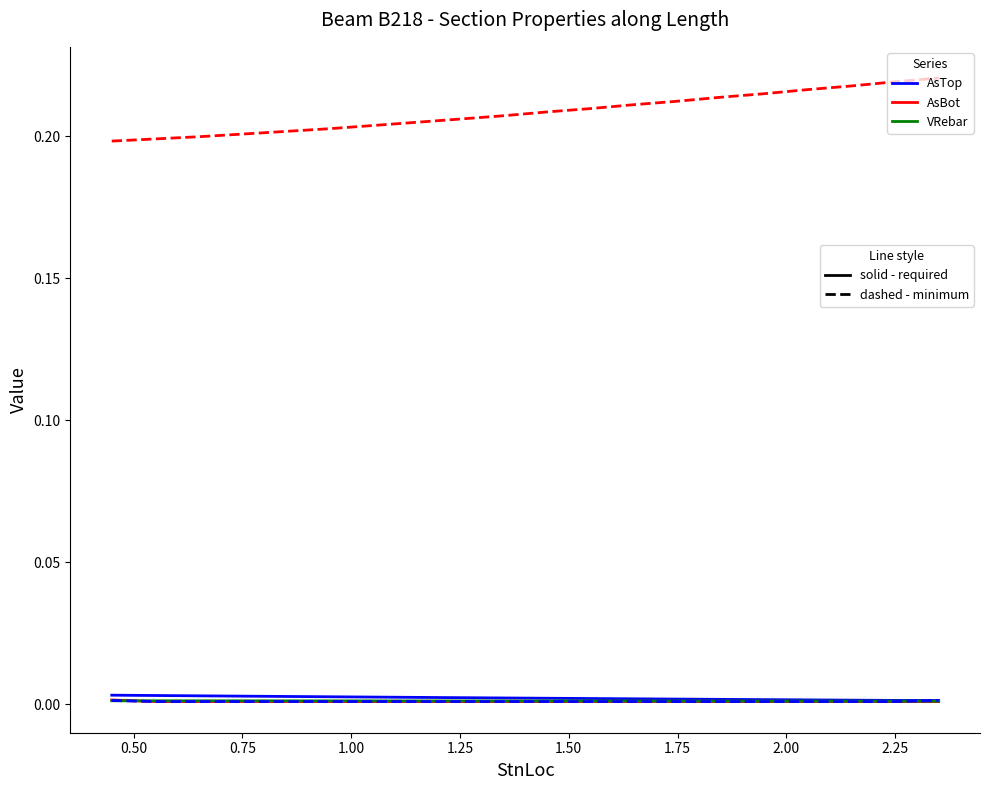

How many lines are shown in the chart?

5